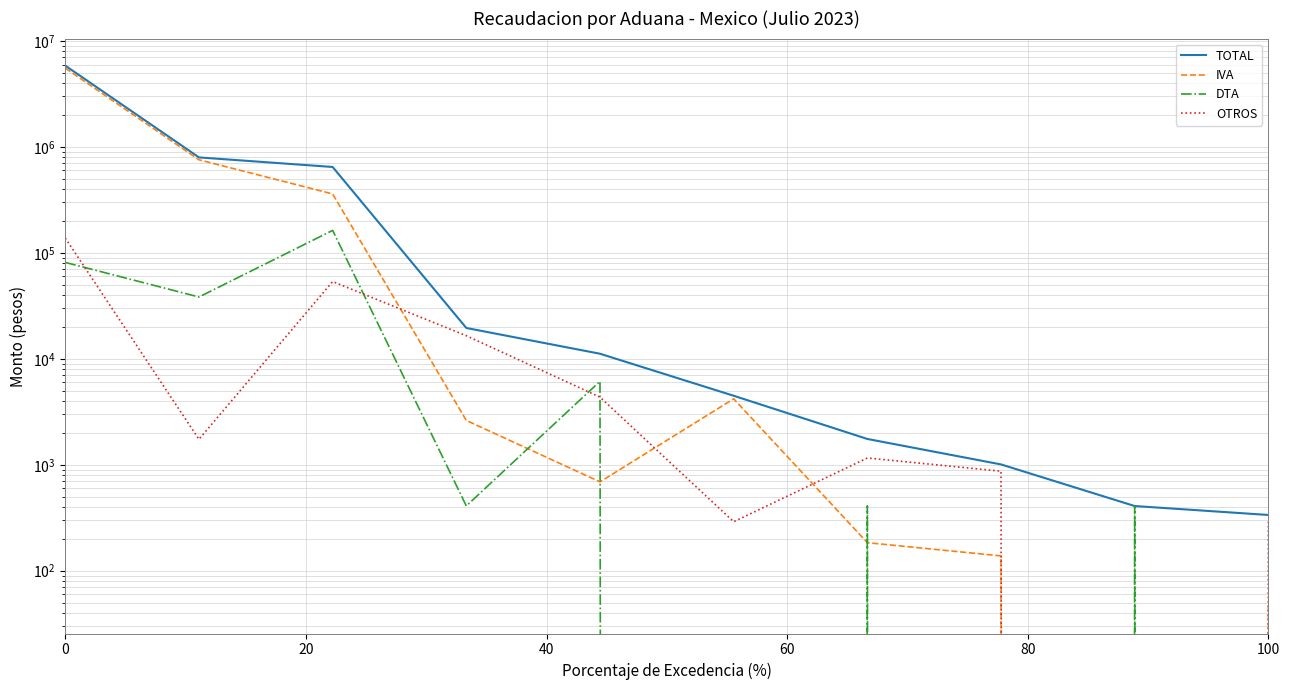

After their last crossing, which series has the higher values: DTA or IVA?

IVA